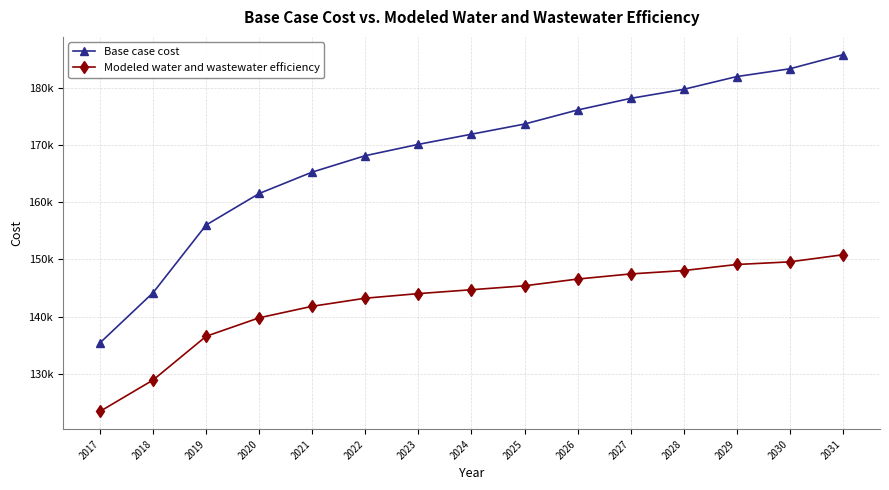

What is the value of the Base case cost point at the 10th from the left?

176155.8